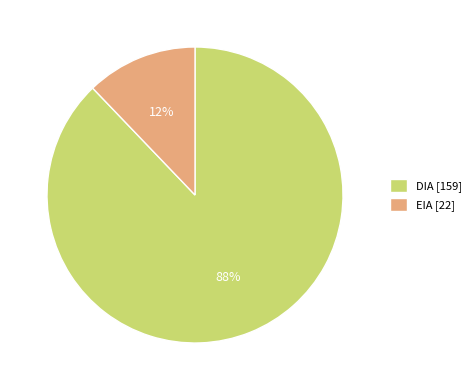

The DIA slice represents 78% of the pie. True or false?

False